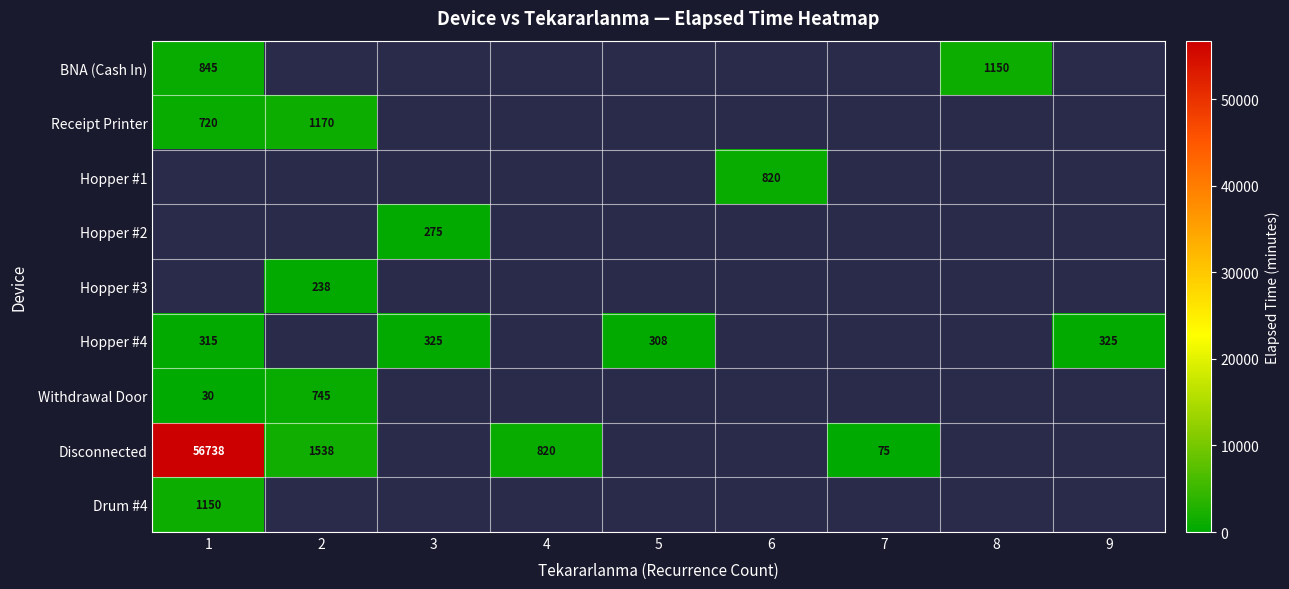

True or false: Withdrawal Door has a value of 487 at 2.

False